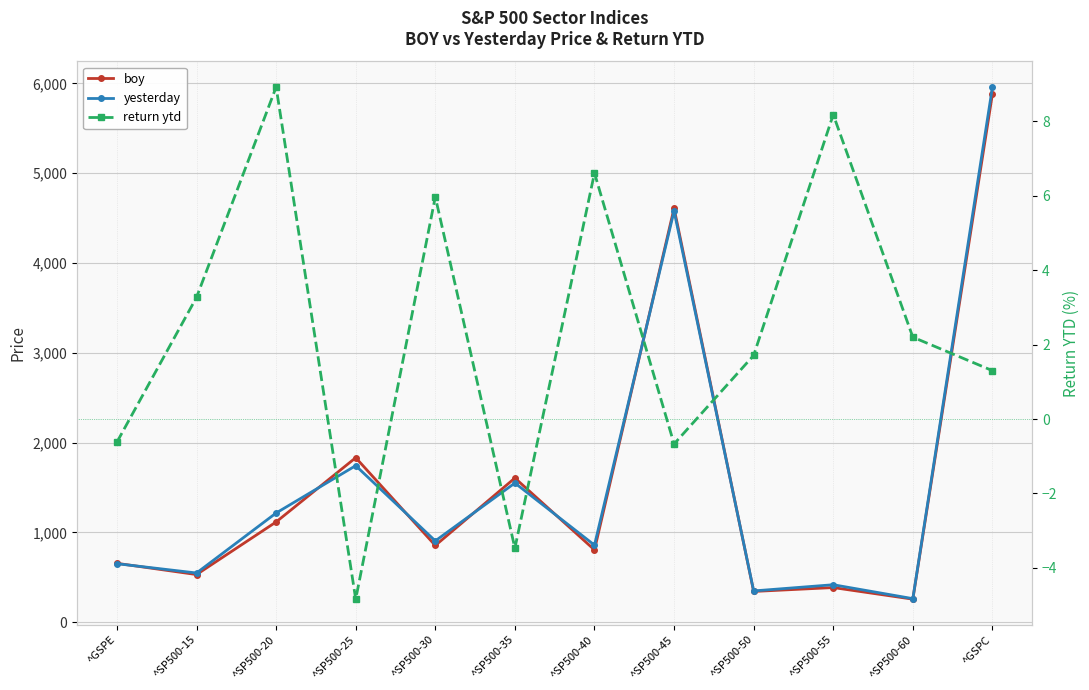

At which category is the sum across all series the highest?

^GSPC